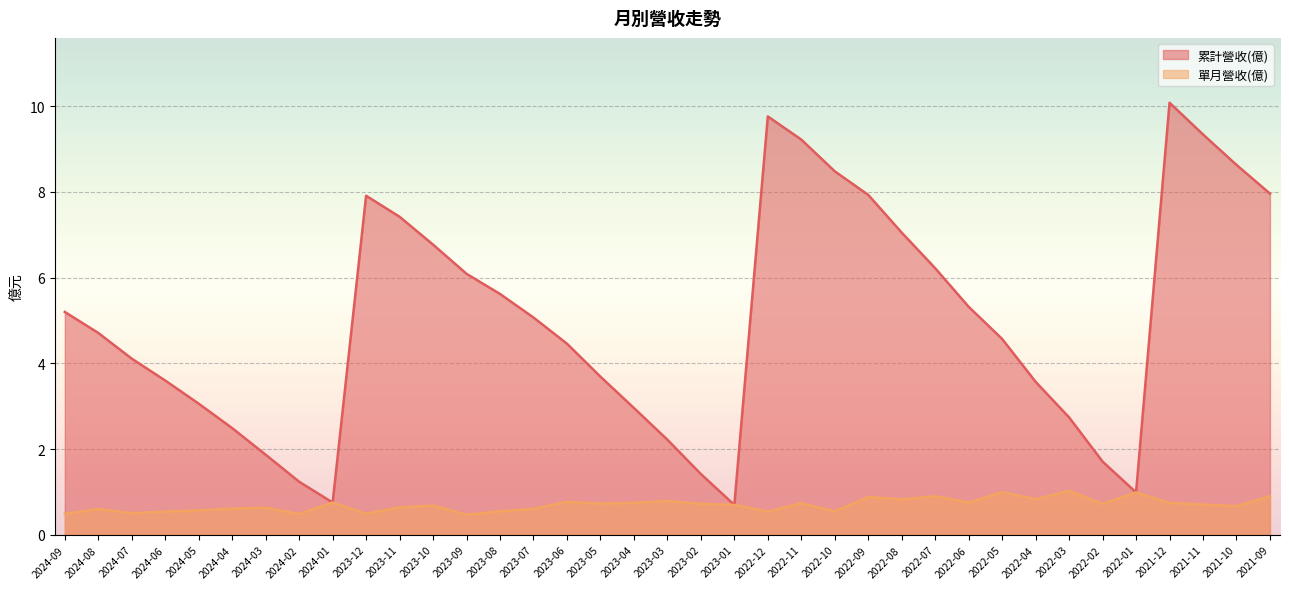

Is the value of 累計營收(億) at 2024-04 greater than the value of 單月營收(億) at 2021-11?

Yes